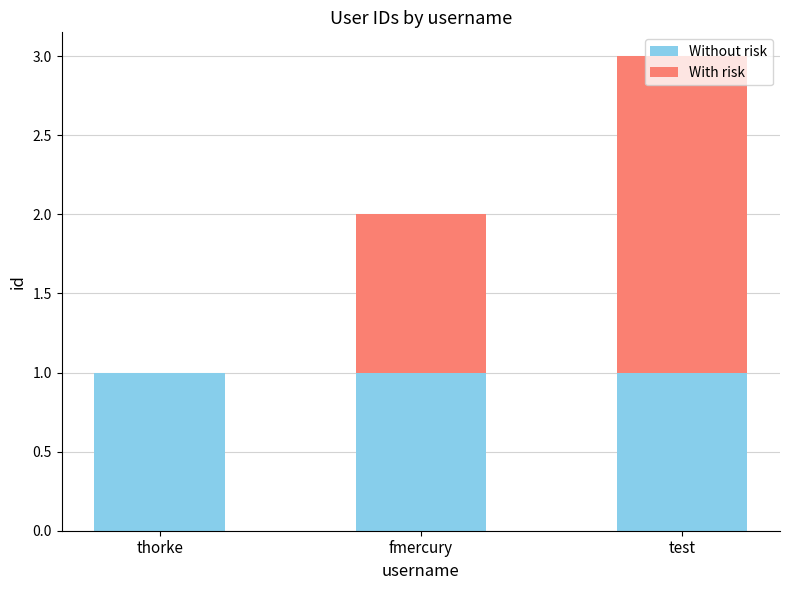

What is the total value across all series at test?

3